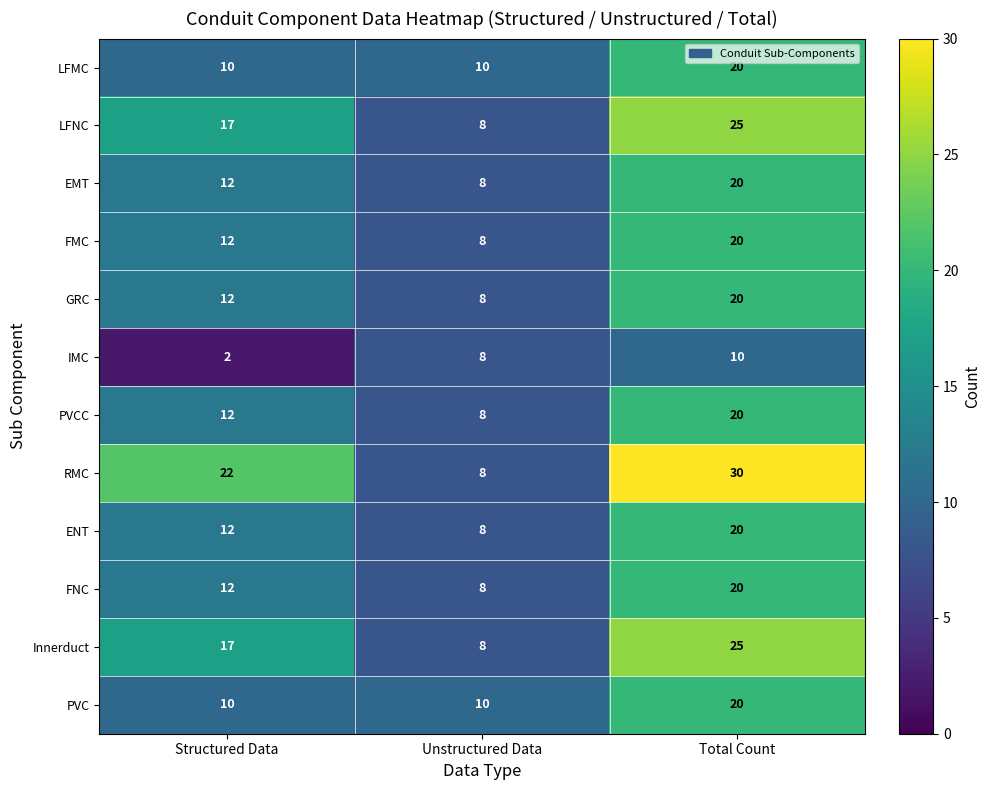

Where is EMT nearest to the value 14?

Structured Data